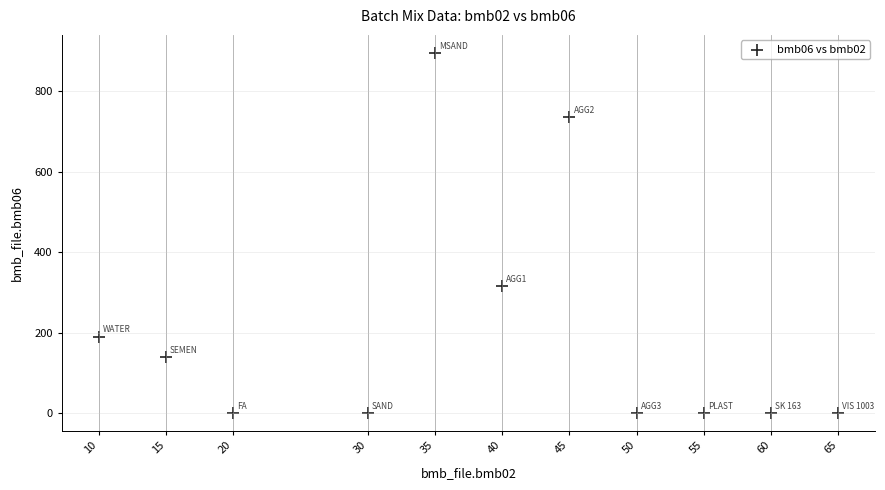

What is the average X value?

38.6